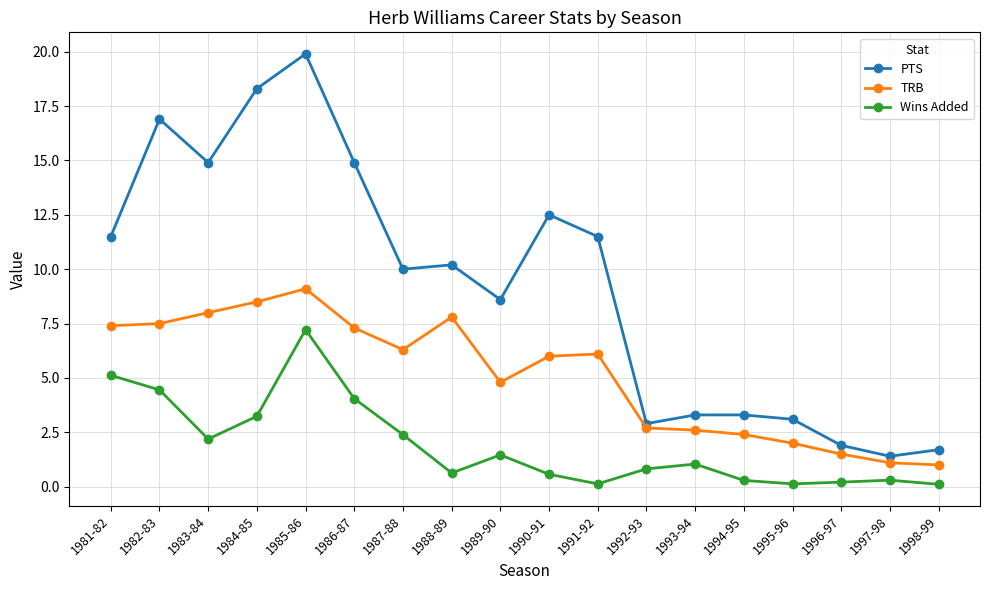

Which label corresponds to the largest value in the chart?

1985-86